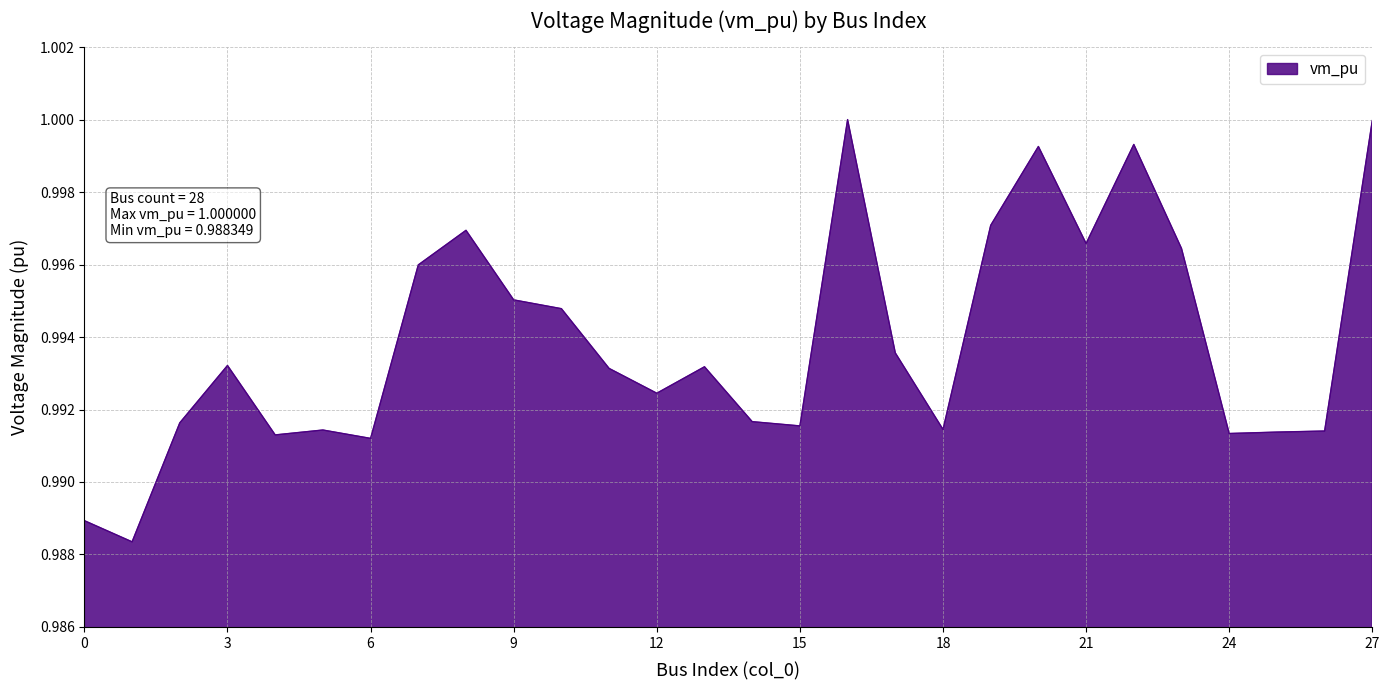

What is the smallest value displayed?

1.0